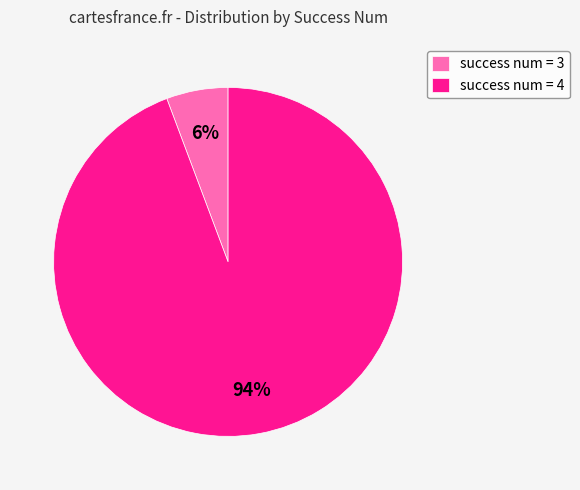

Rank the categories by value from lowest to highest.

success num = 3, success num = 4